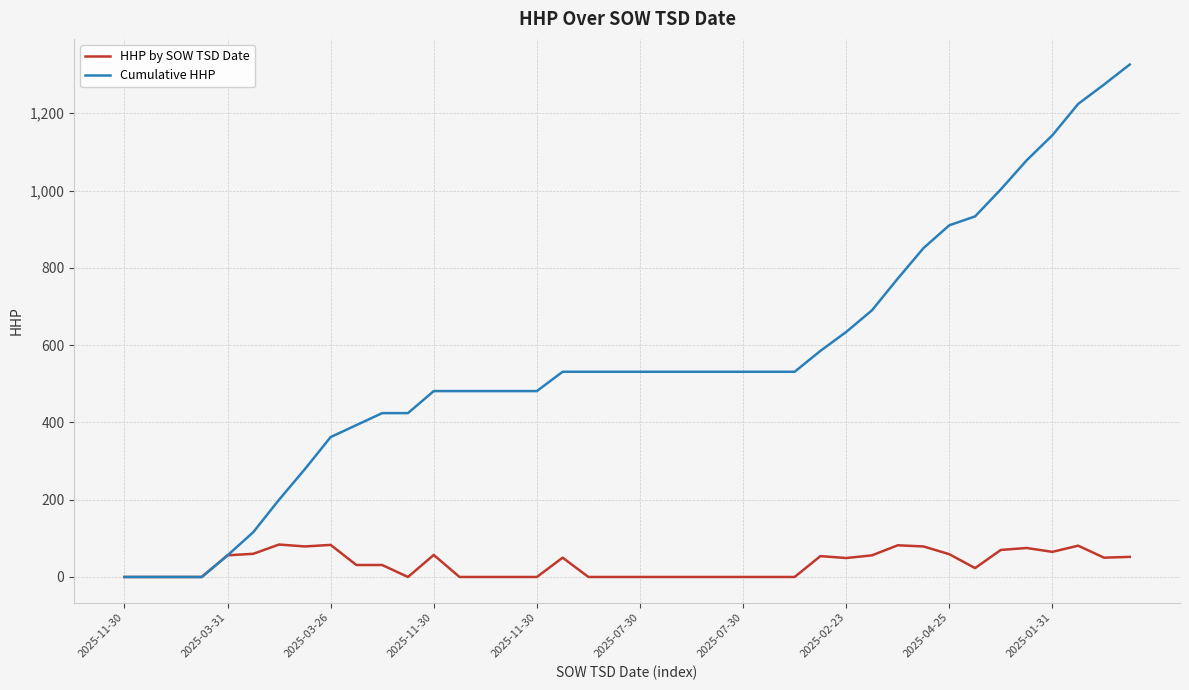

Which series has the largest total across all categories?

Cumulative HHP